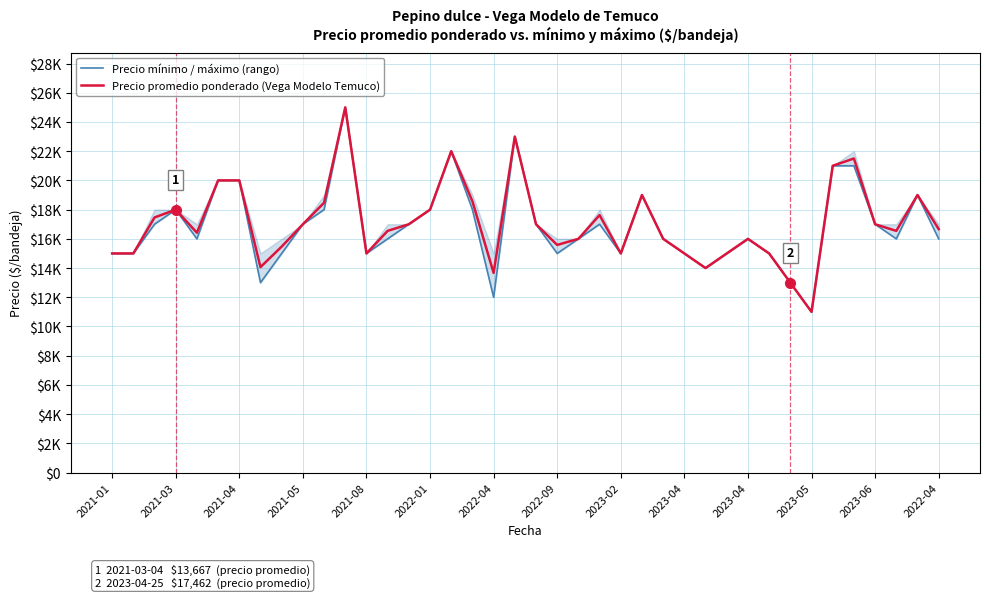

True or false: Precio promedio ponderado (Vega Modelo Temuco) and Precio mínimo / máximo (rango) cross at least once.

False